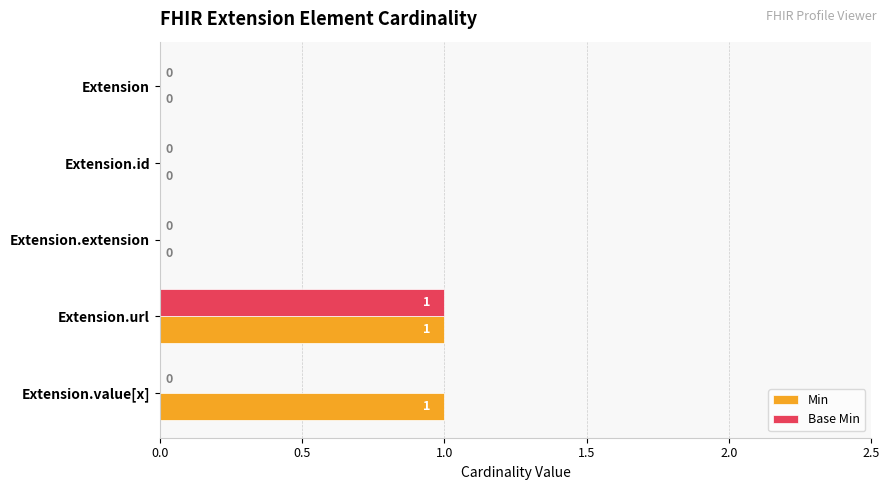

Which category has the highest value in the Base Min series?

Extension.url